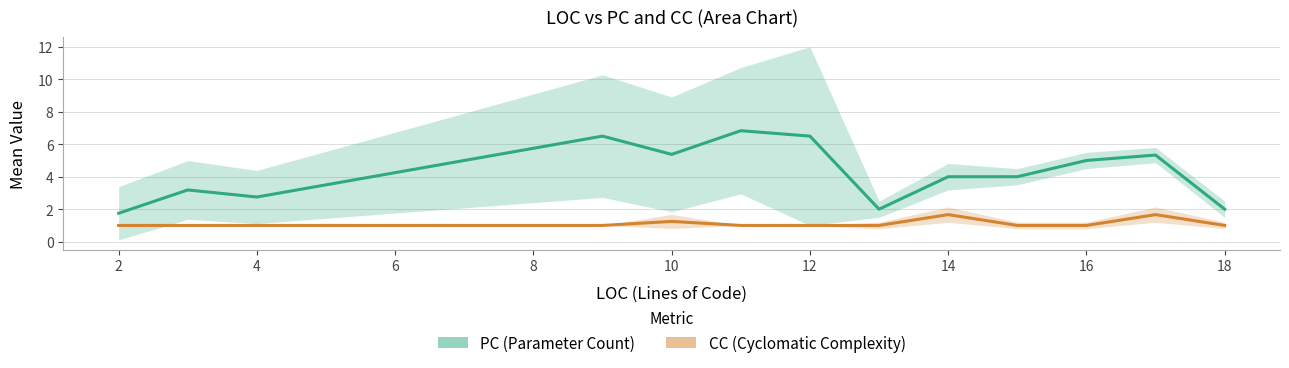

What are all the series names shown in the legend?

PC, CC